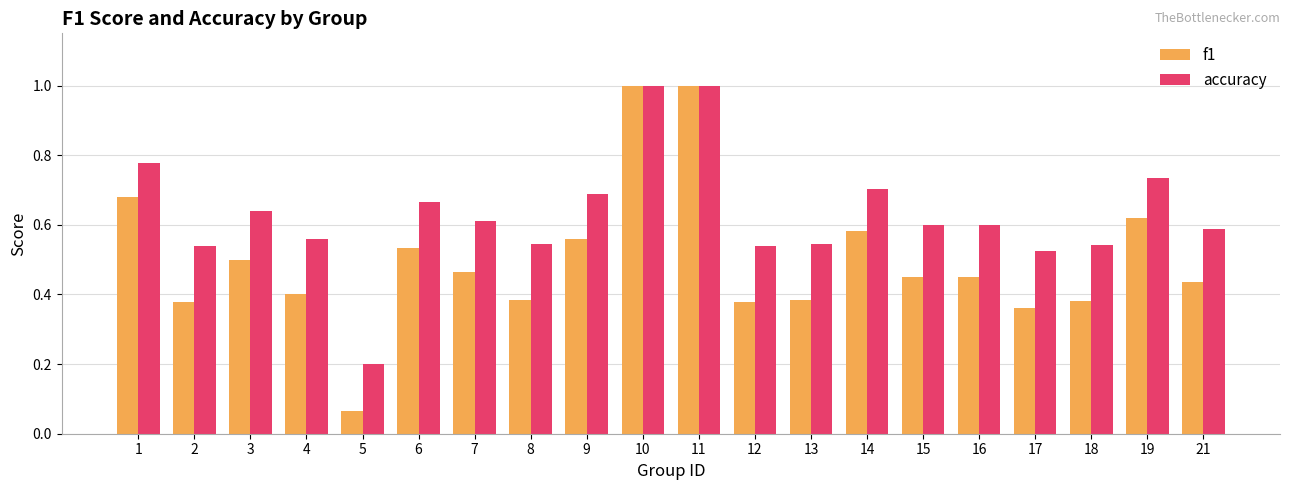

List the series in order of their overall mean, highest first.

accuracy, f1